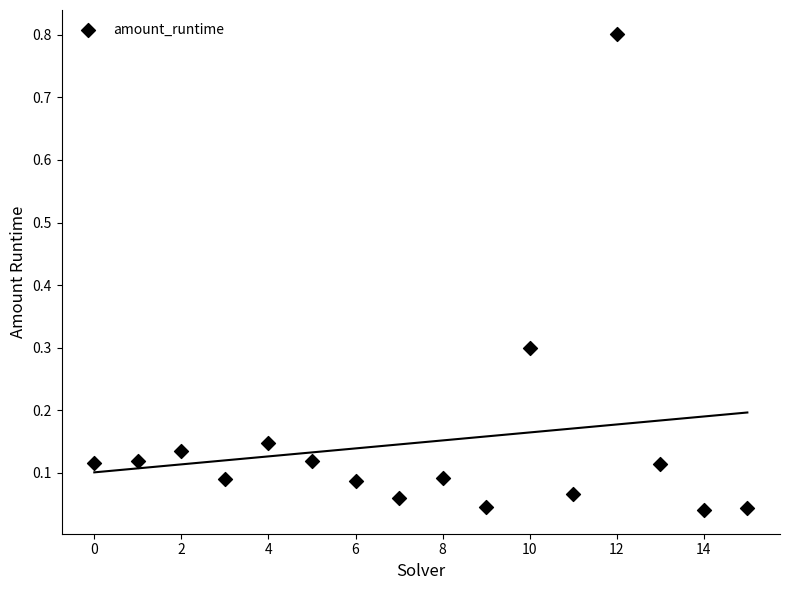

What is the range of Y values (max minus min)?

0.8